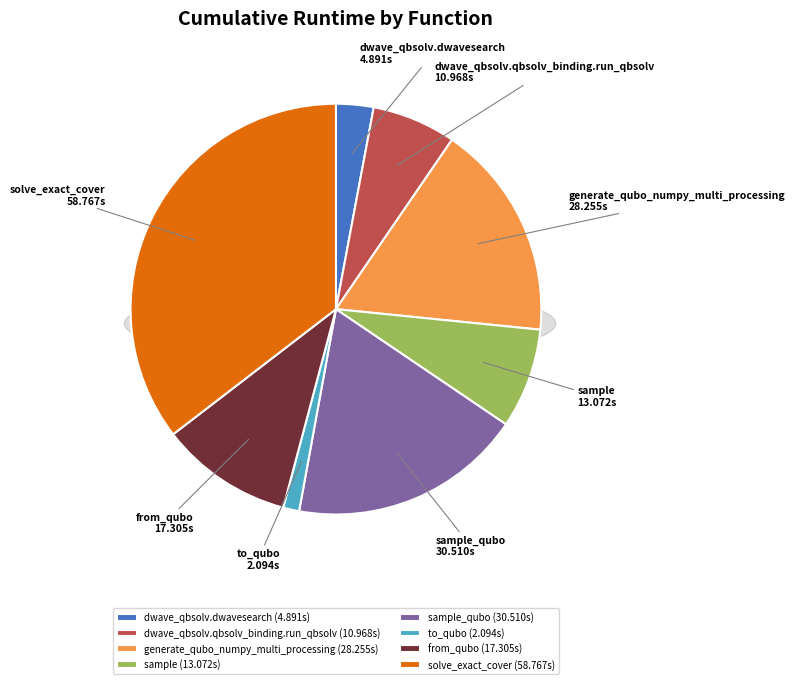

Rank the categories by value from lowest to highest.

to_qubo, dwave_qbsolv.dwavesearch, dwave_qbsolv.qbsolv_binding.run_qbsolv, sample, from_qubo, generate_qubo_numpy_multi_processing, sample_qubo, solve_exact_cover